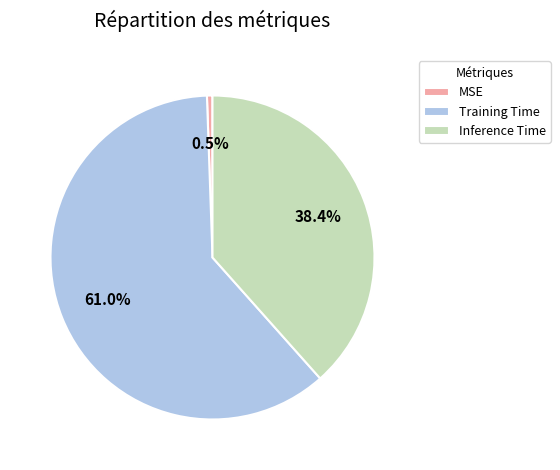

Is it true that Inference Time is 50% of the pie?

False